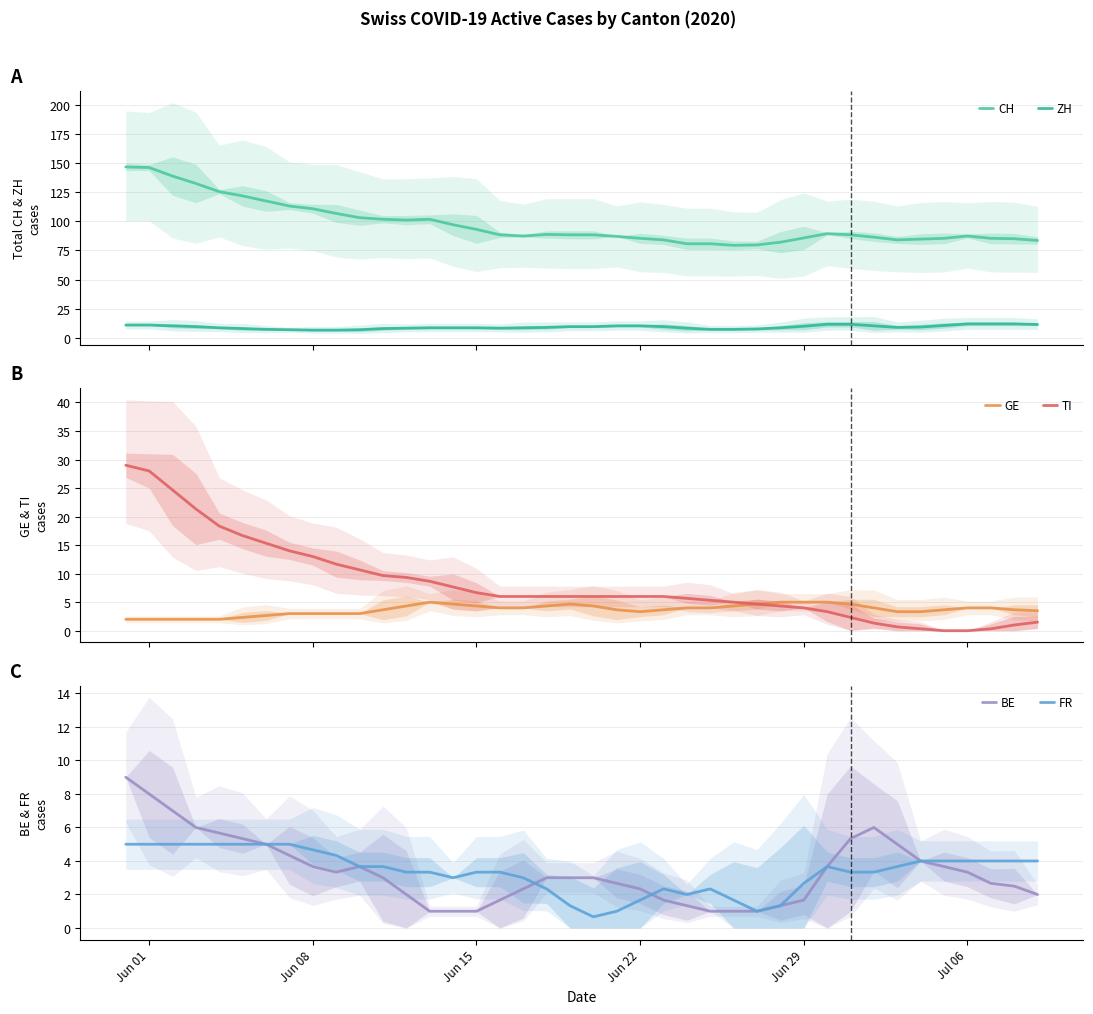

What is the lowest value of the GE series?

2.0